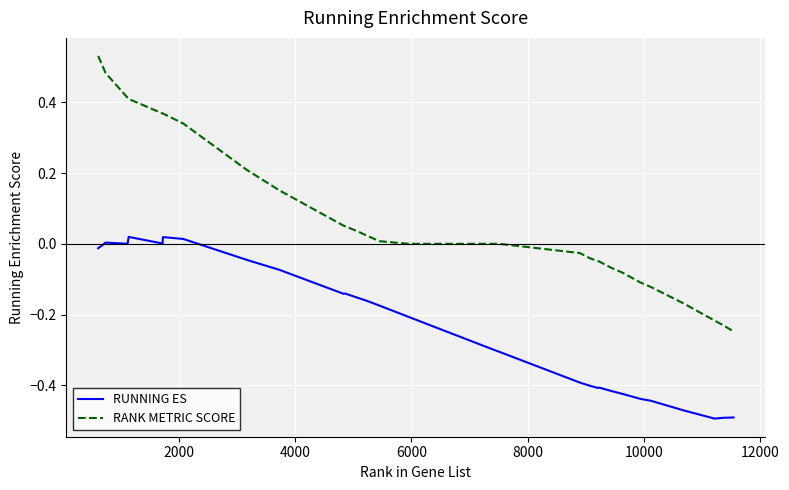

True or false: RANK METRIC SCORE and RUNNING ES cross at least once.

False